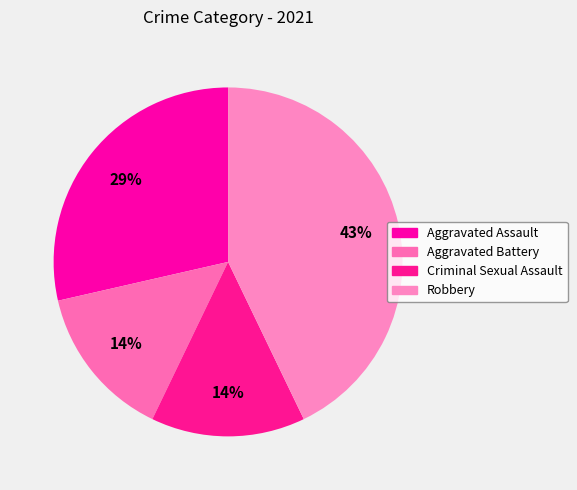

What is the ratio of the value at Aggravated Assault to the value at Robbery?

0.7